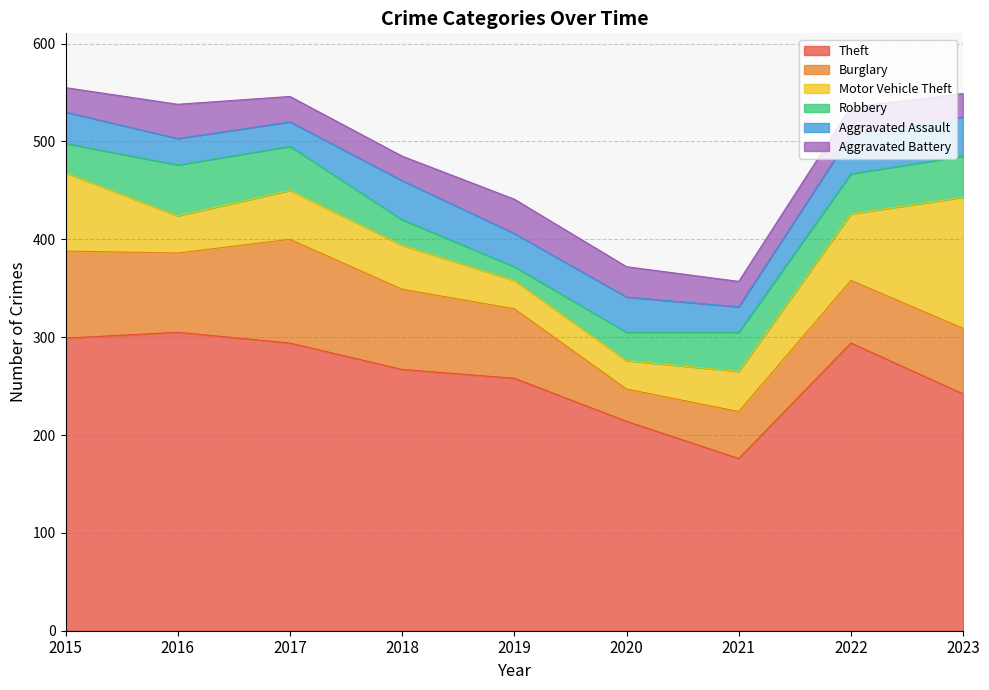

At which category does the chart reach its peak across all series?

2016